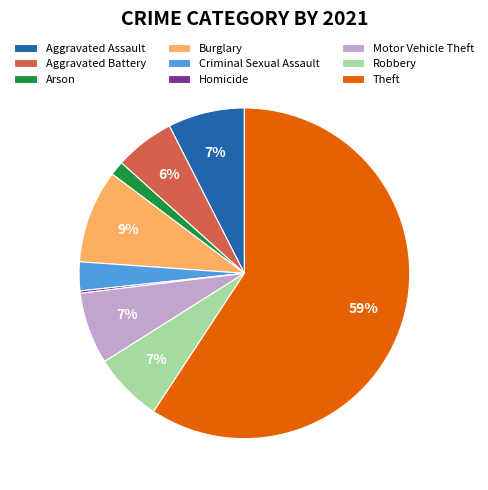

Do Criminal Sexual Assault and Aggravated Assault together represent more than half of the pie?

No